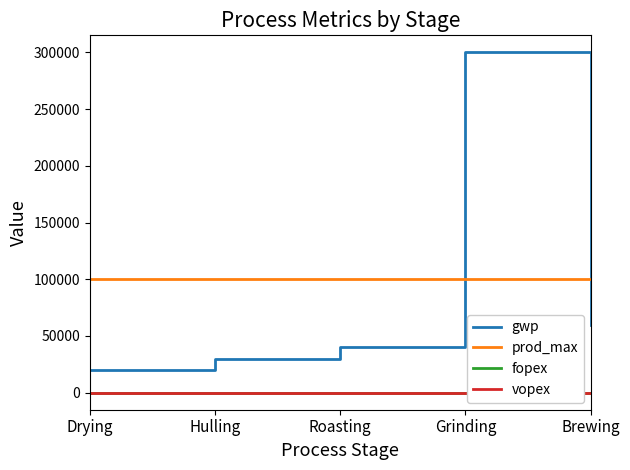

What is the difference between the second highest and second lowest values in the gwp series?

30000